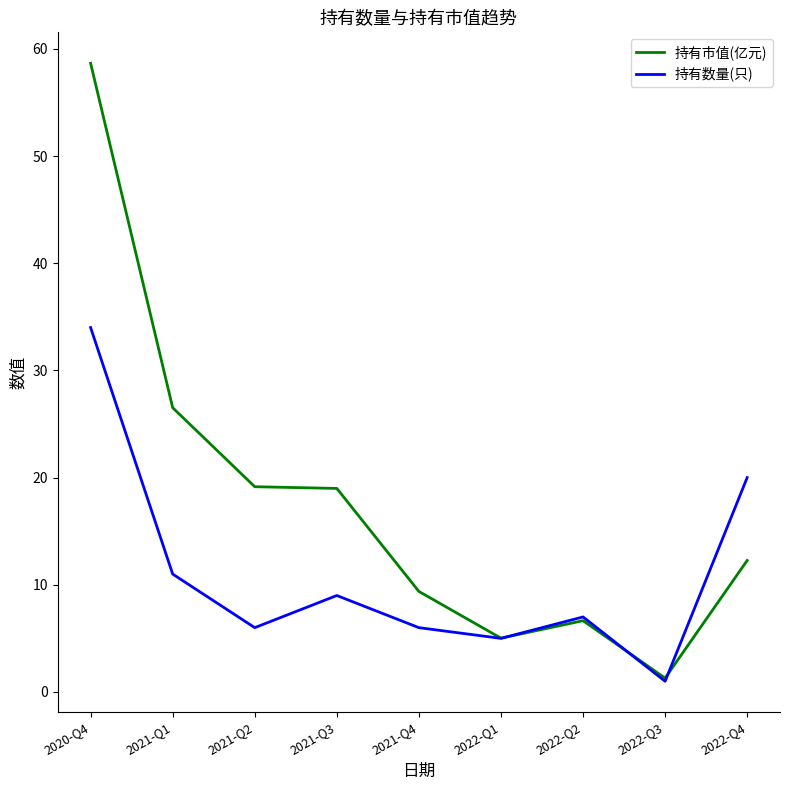

Which series ends up on top after the final intersection of 持有市值(亿元) and 持有数量(只)?

持有数量(只)